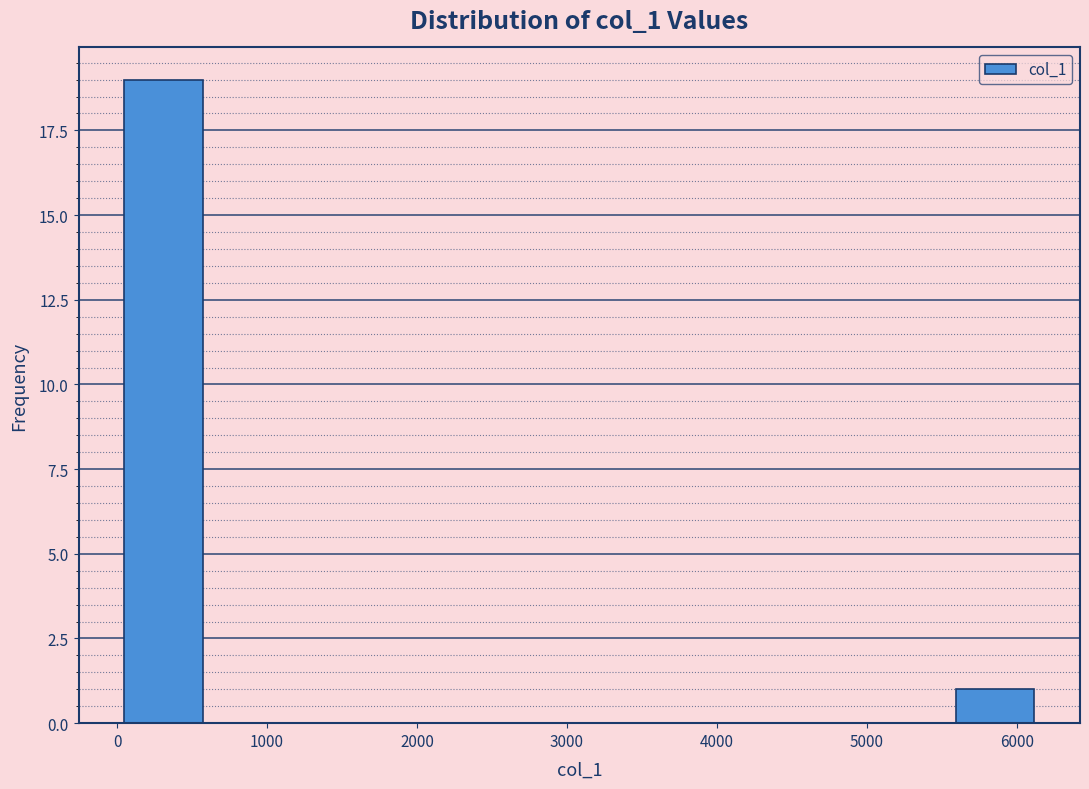

How tall is the bar that spans 0 to 600 on the x-axis? Neither the bar edges nor the heights are printed on the chart, so give them approximately, as read against the axes.

19